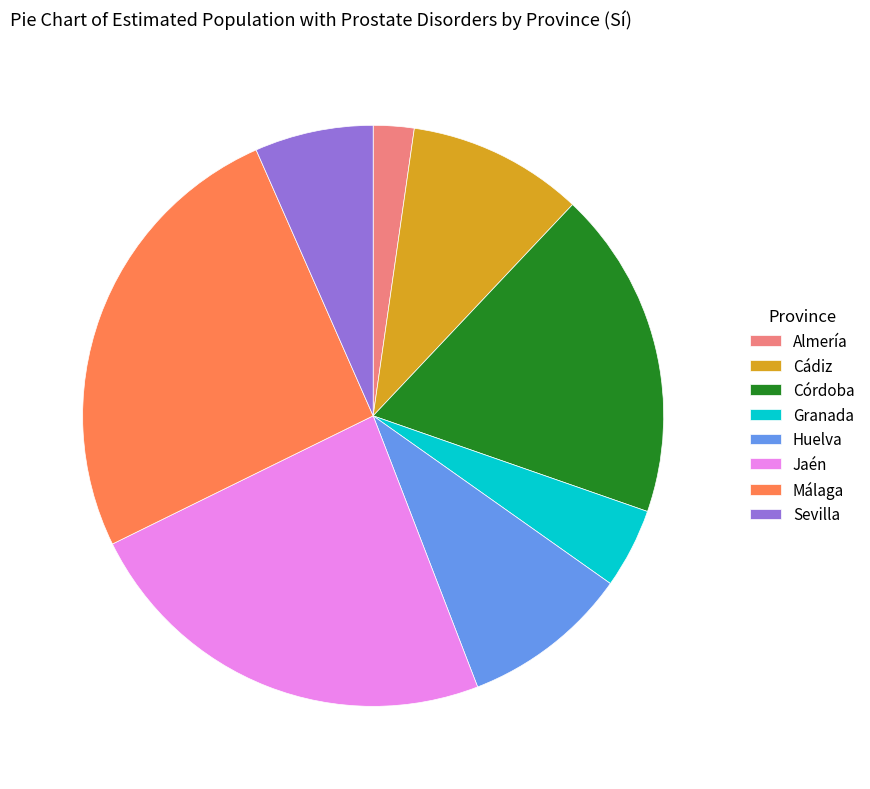

Does Sevilla represent more than half of the total?

No